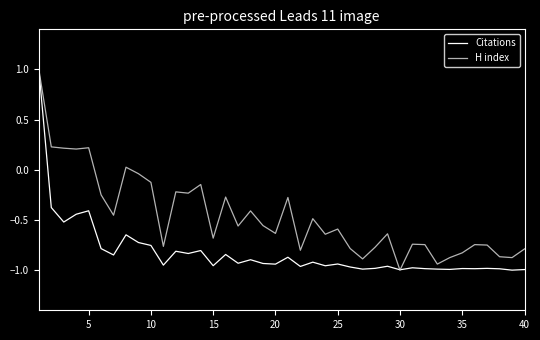

Rank the series by their average value, from lowest to highest.

Citations, H index